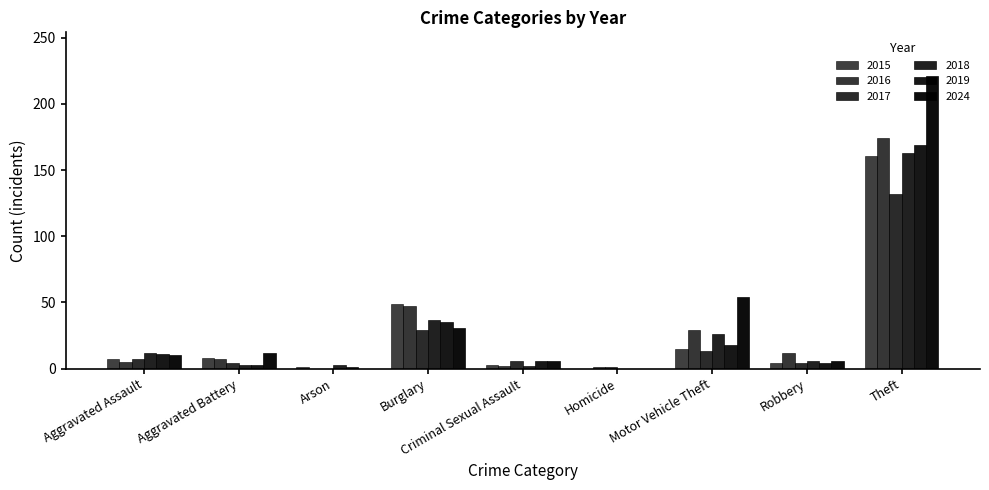

Are the bars horizontal?

No